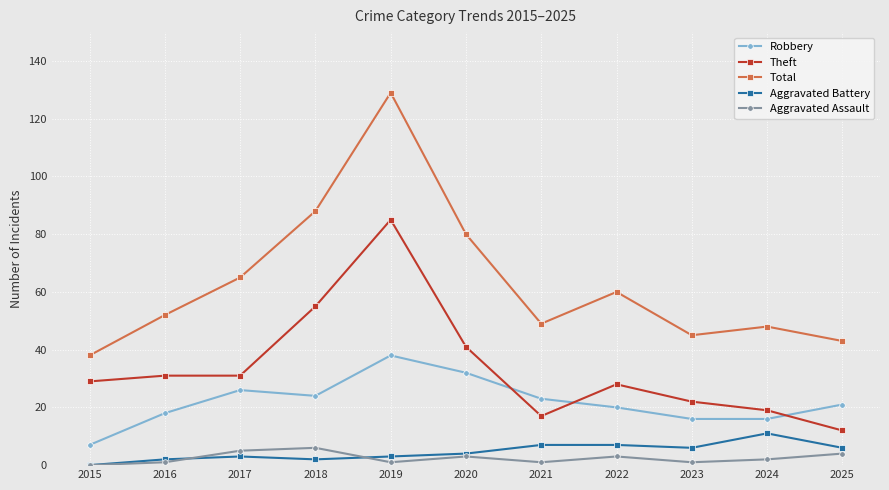

What is the lowest value of the Robbery series?

7